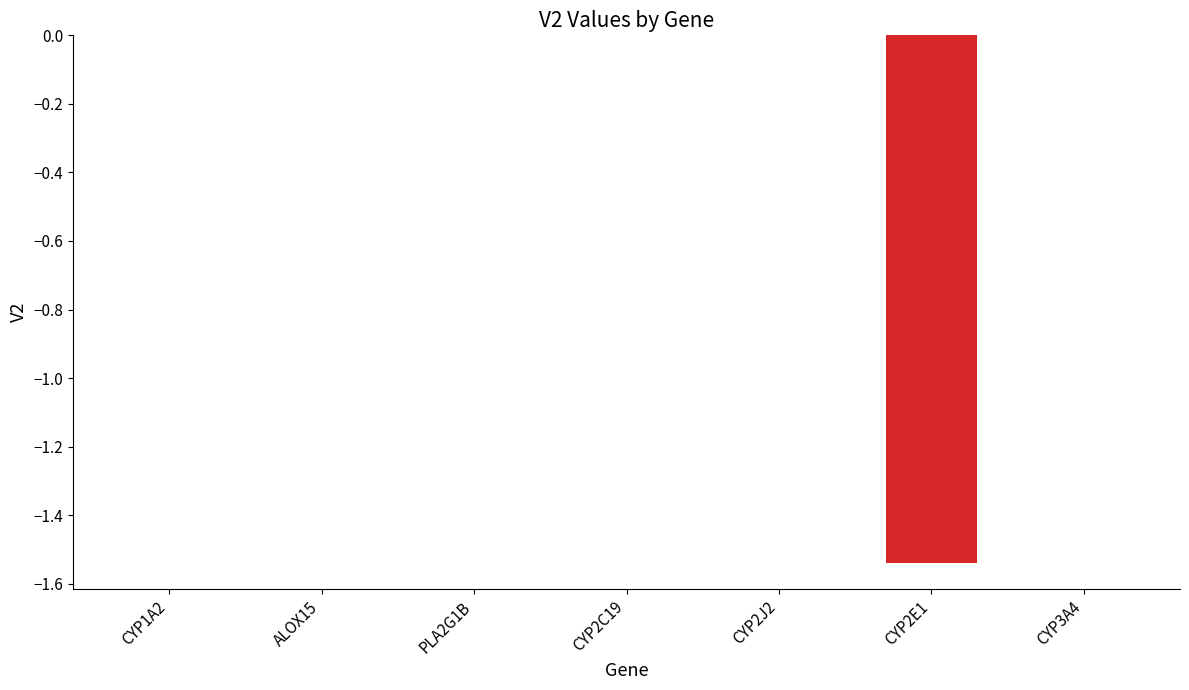

Which has a higher value, CYP2C19 or CYP2E1?

CYP2C19